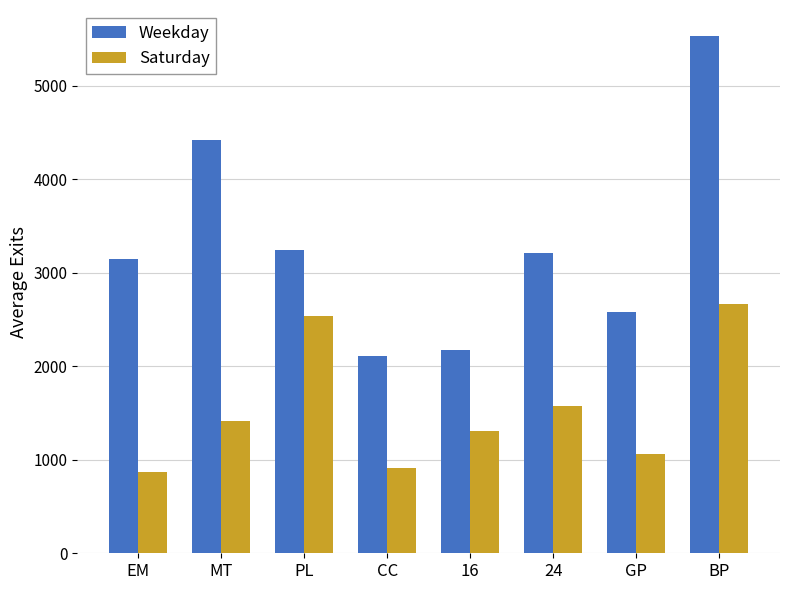

Count the number of categories in the chart.

8